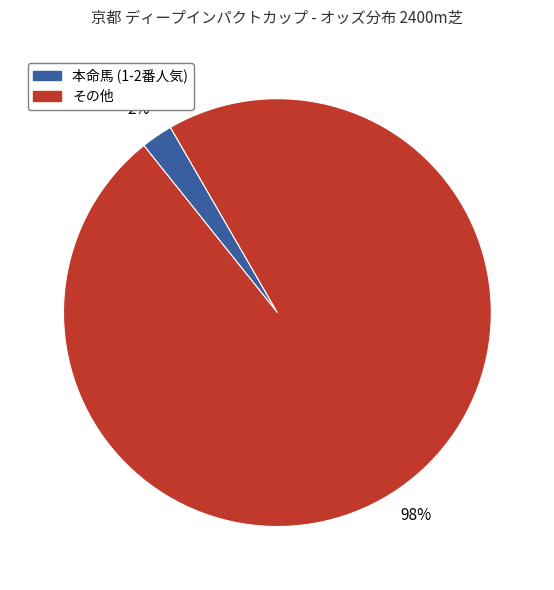

To the nearest percent, what is the average slice percentage?

50%